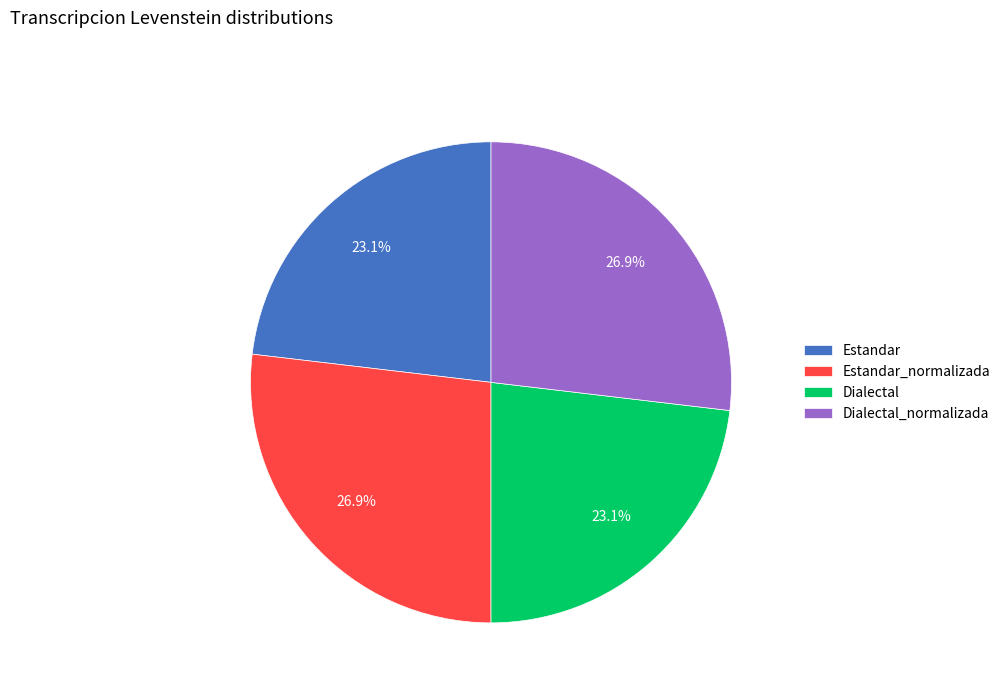

How much of the chart is everything except Estandar_normalizada?

73.1%